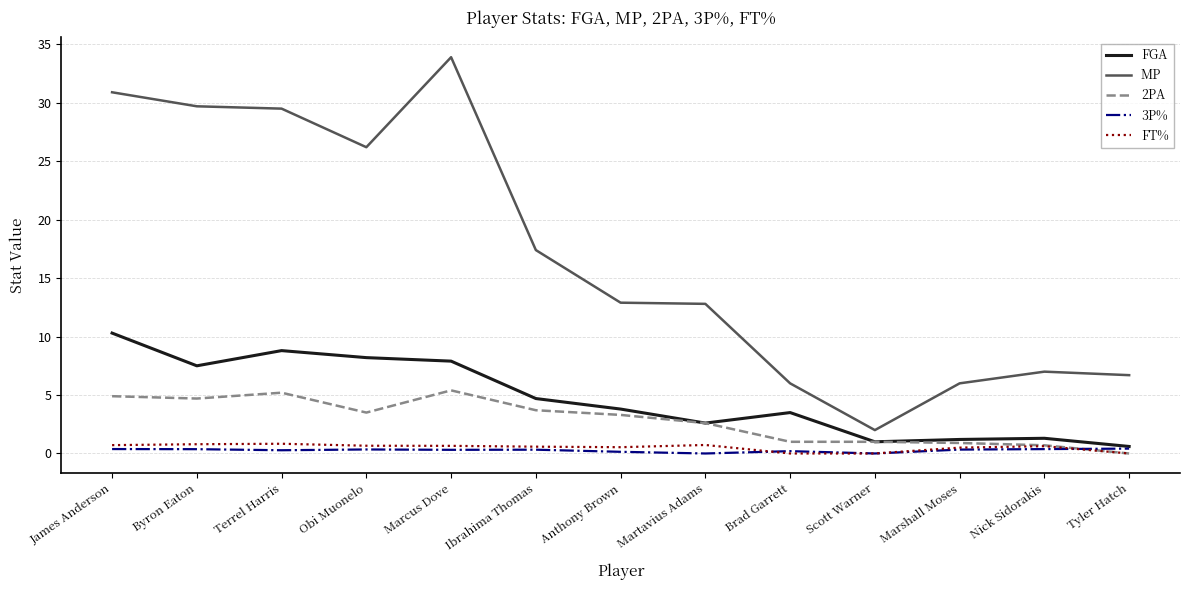

What is the highest value of the FT% series?

0.8